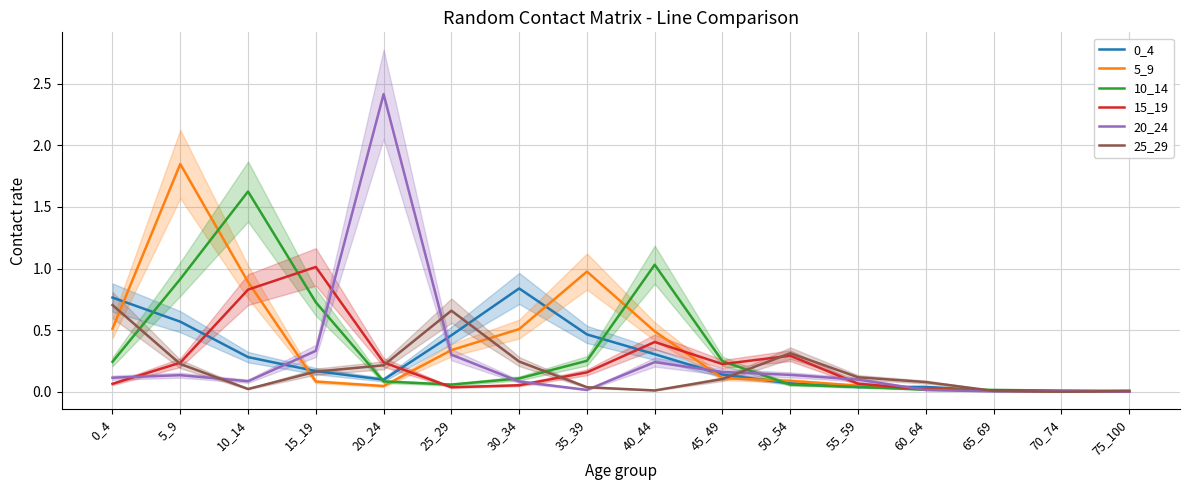

What is the sum of all 0_4 values?

4.3